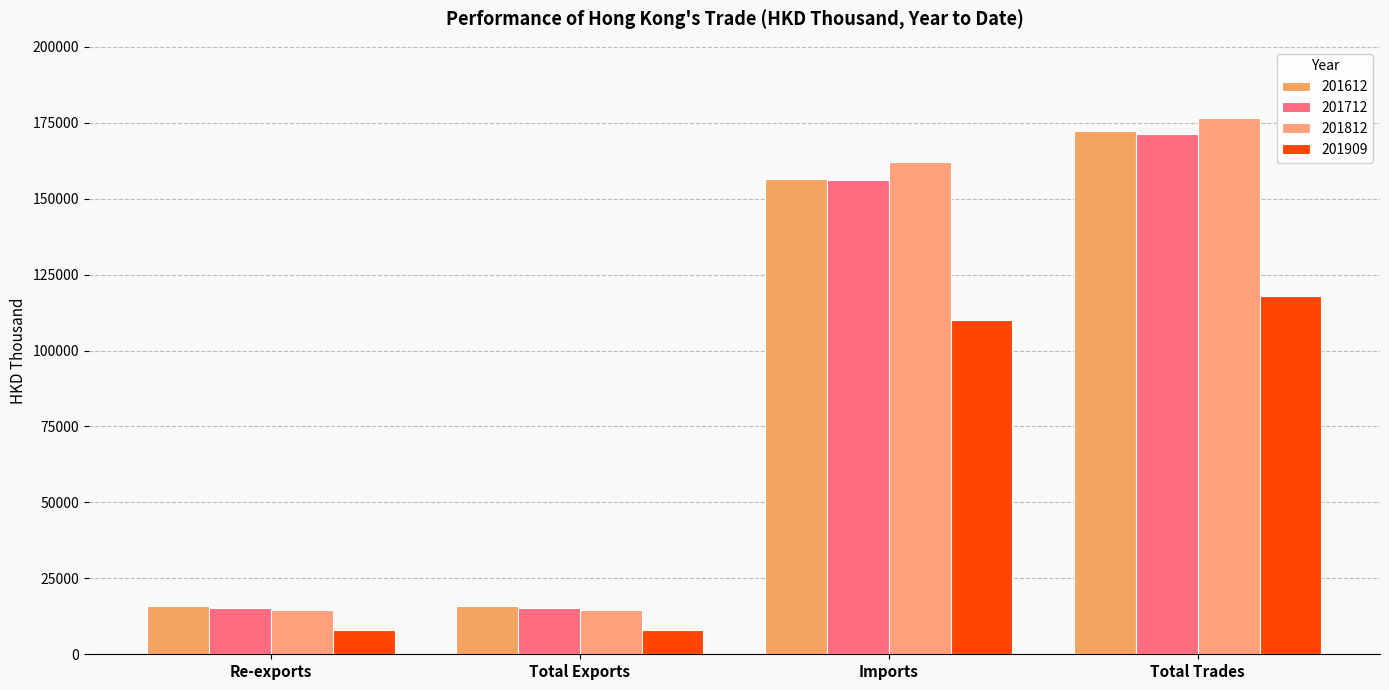

What is the difference between the second highest and minimum values in the 201909 series?

102107.3